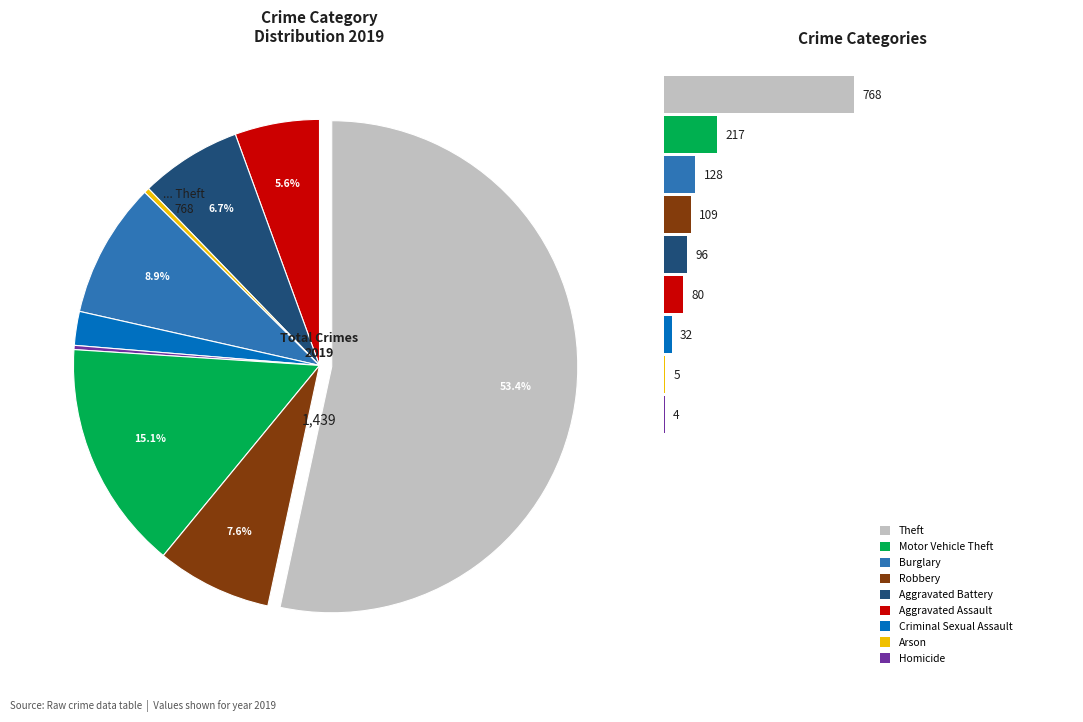

Does any single category account for the majority?

Yes